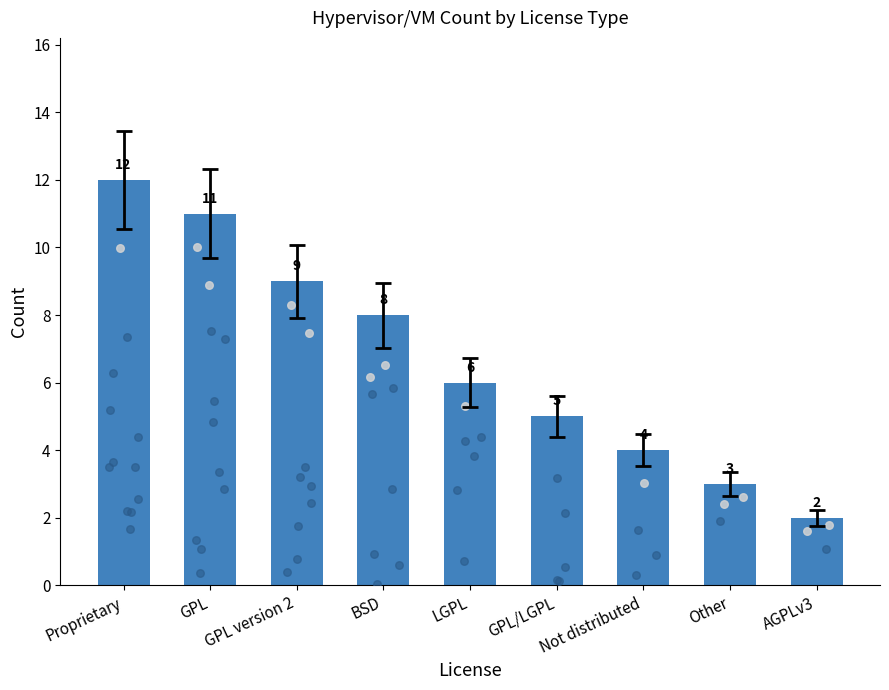

Approximately how many times larger is the value at Other compared to BSD?

0.4